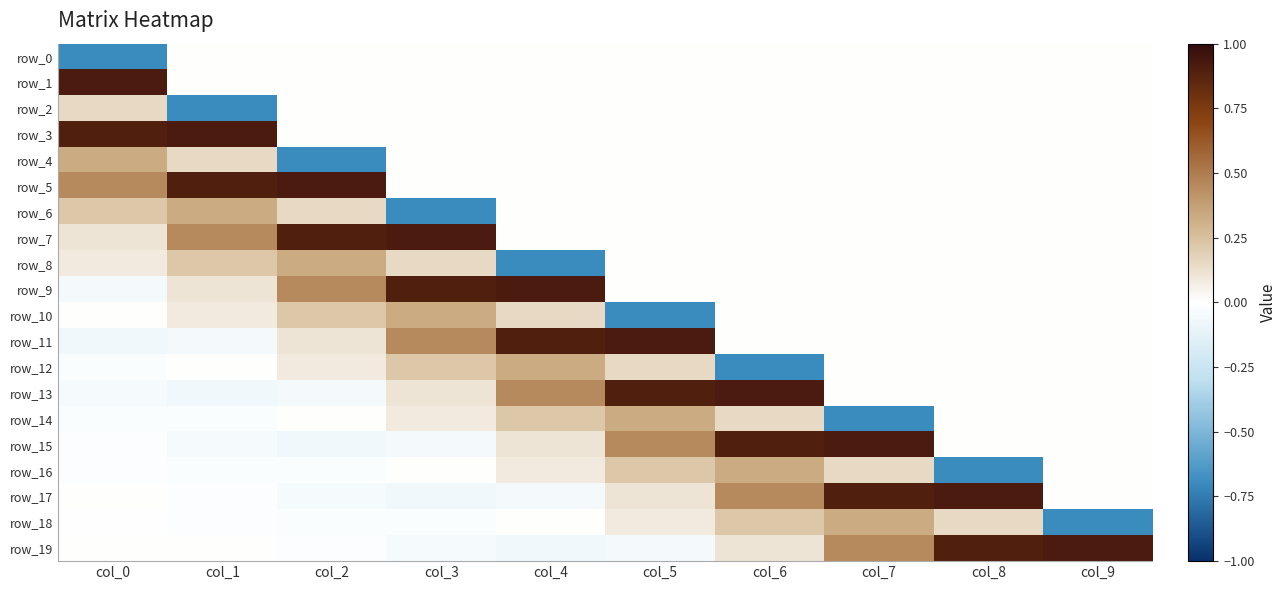

Is it true that row_14 equals 0.0 at col_2?

False